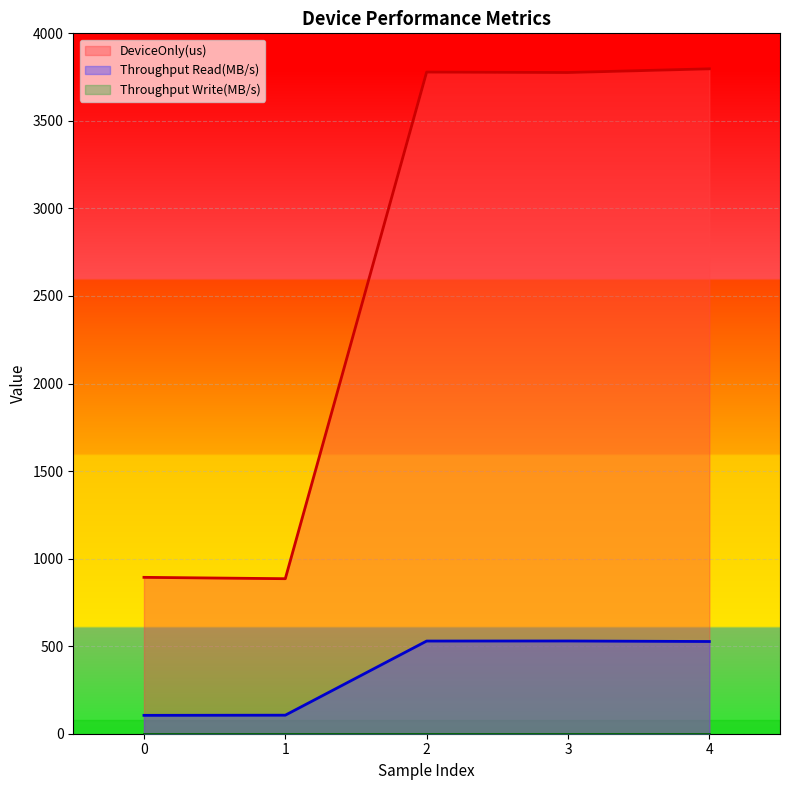

What is the sum of all DeviceOnly(us) values?

13130.8